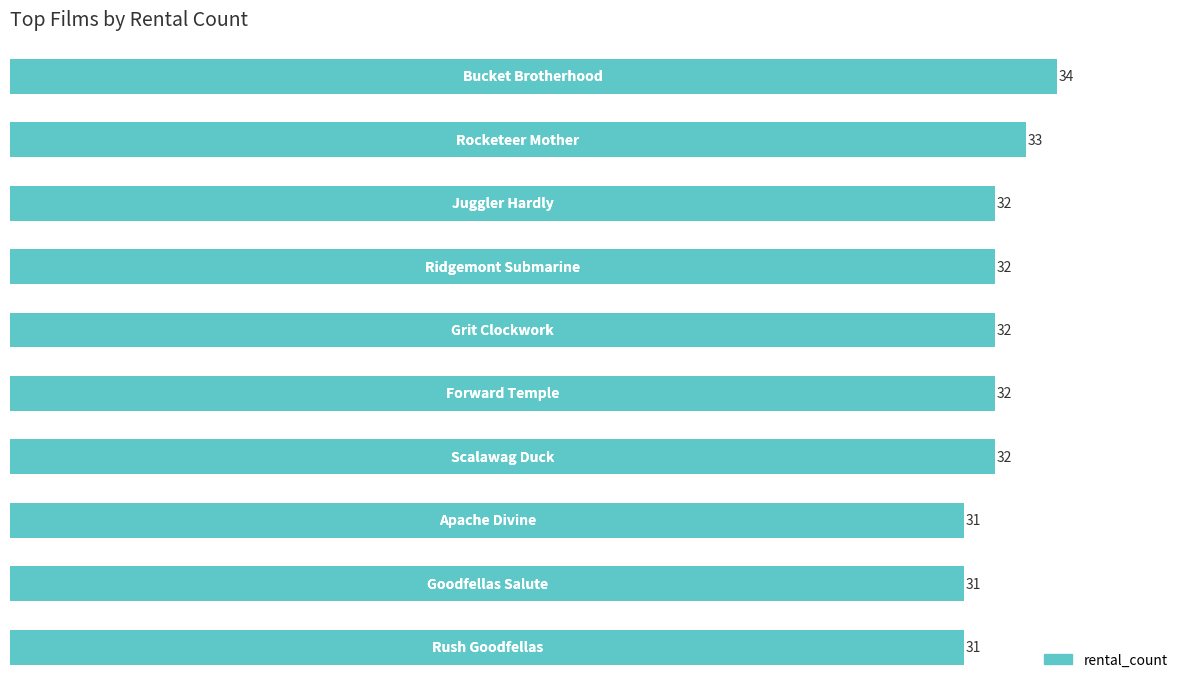

What is the sum of all values?

320